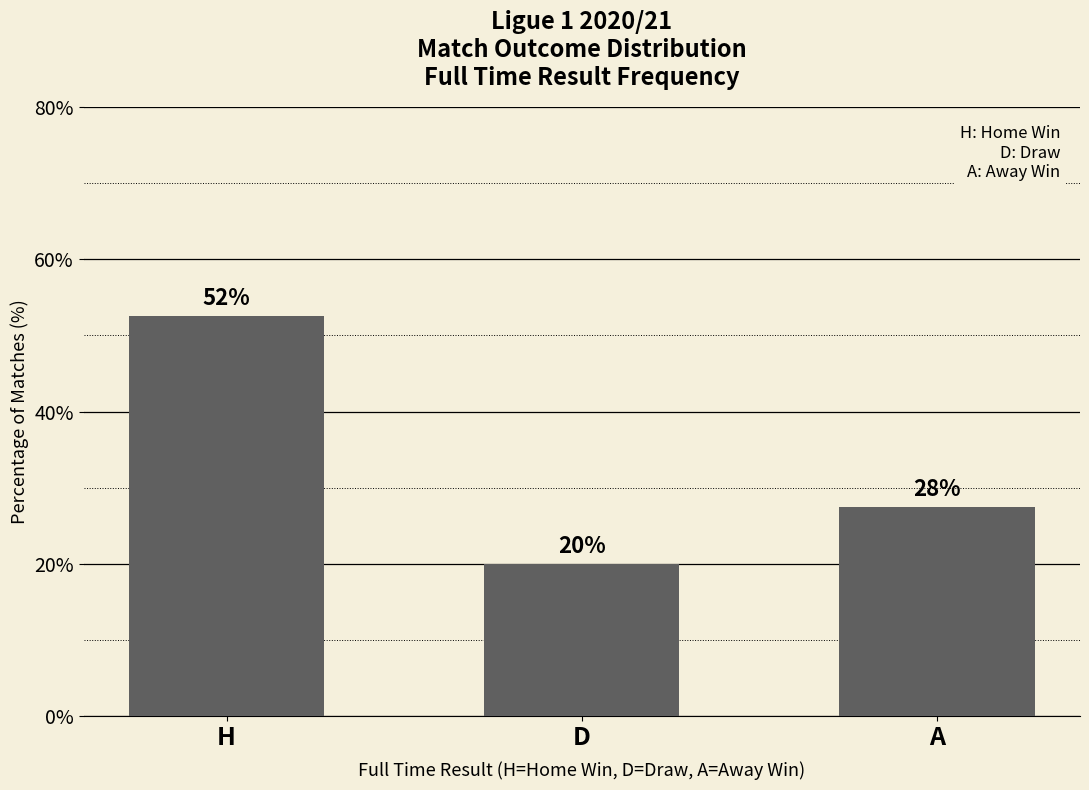

What is the sum of all values?

100.0